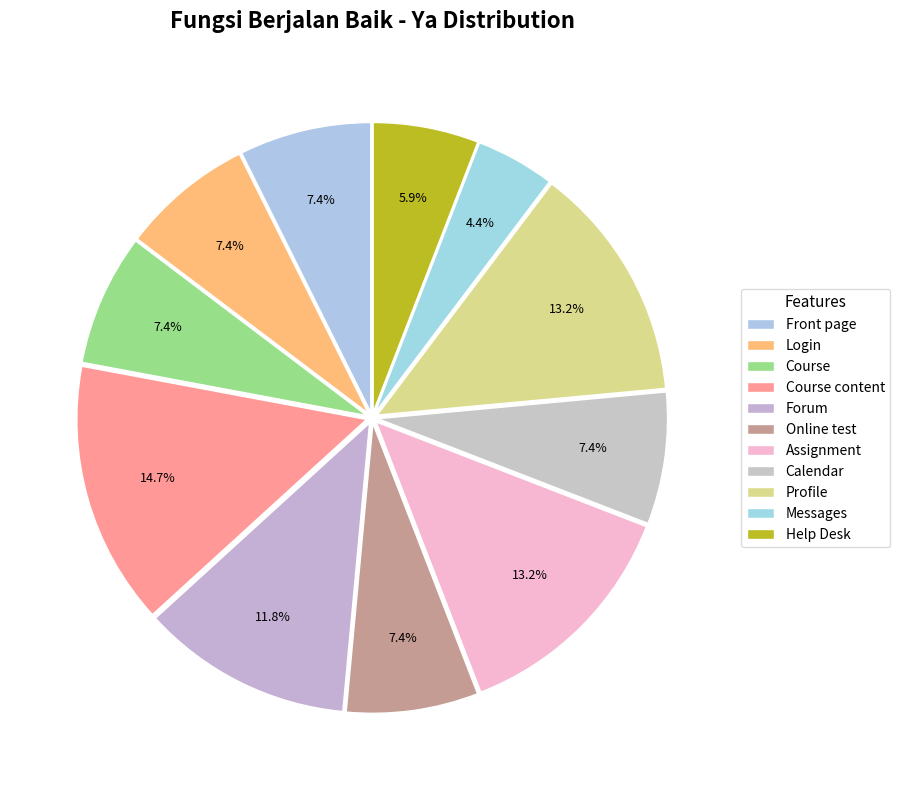

Count the number of slices in the pie.

11